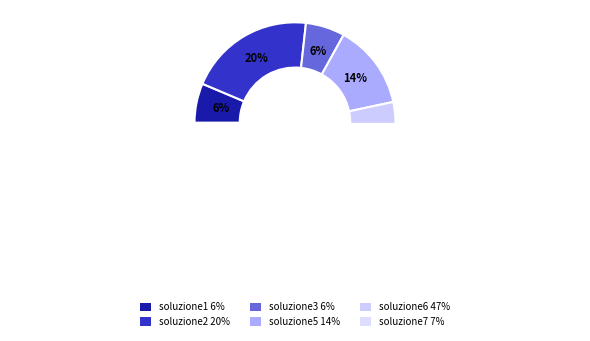

Between soluzione5 and soluzione7, which is larger?

soluzione5